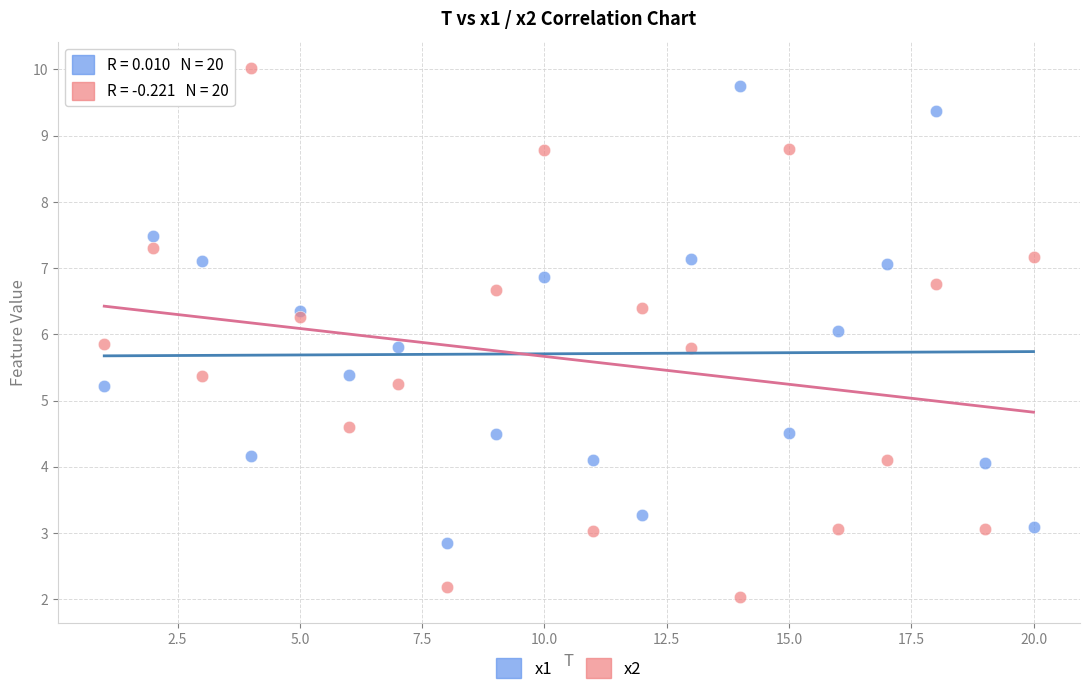

Which series contains the highest Y value?

x2